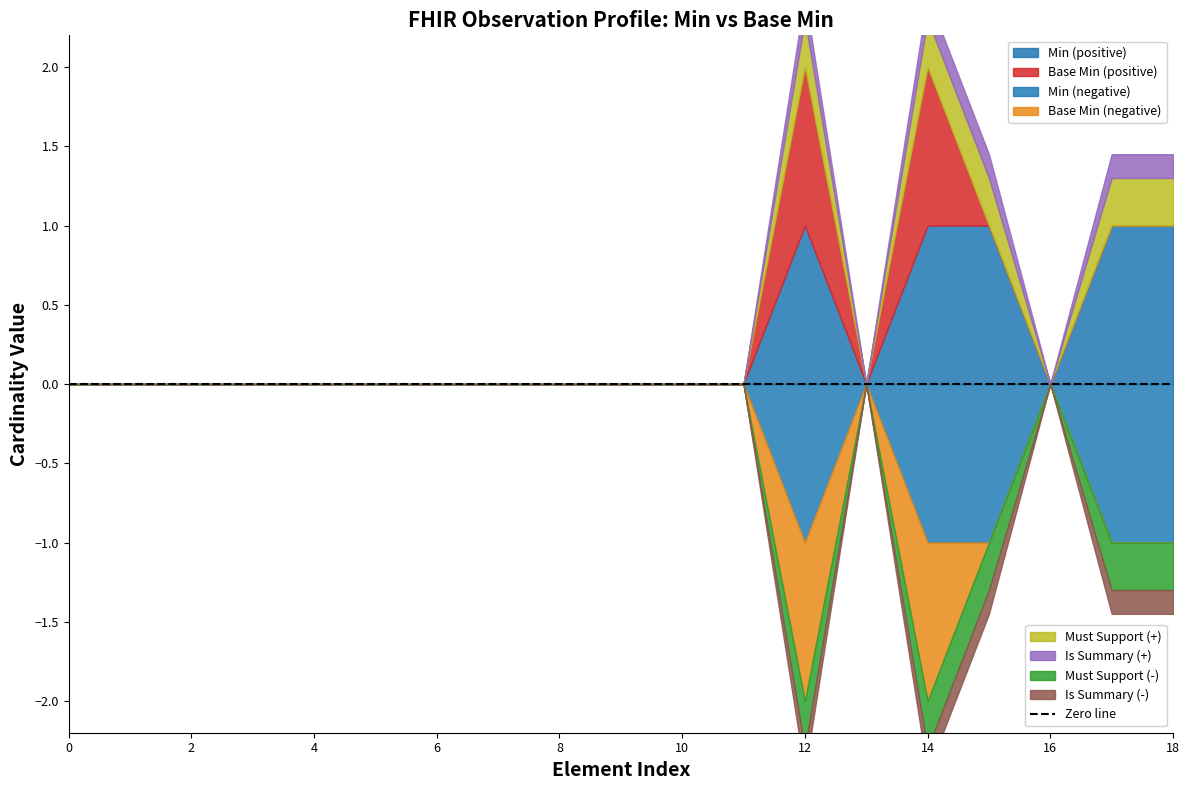

Which series has the largest total across all categories?

Min (positive)